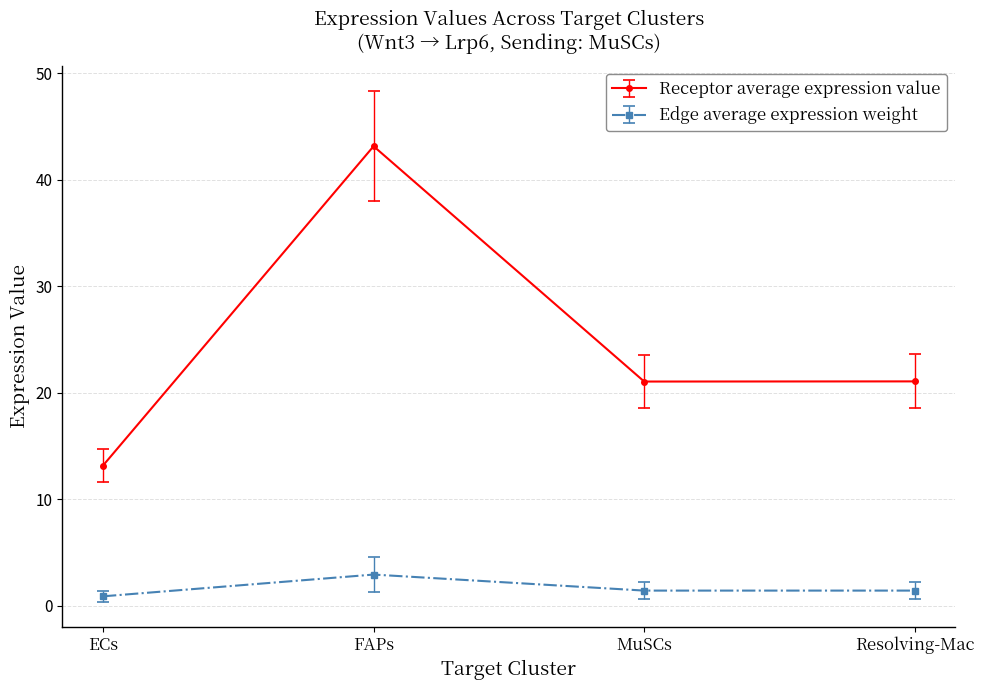

What is the difference between the Receptor average expression value values at Resolving-Mac and FAPs?

22.1